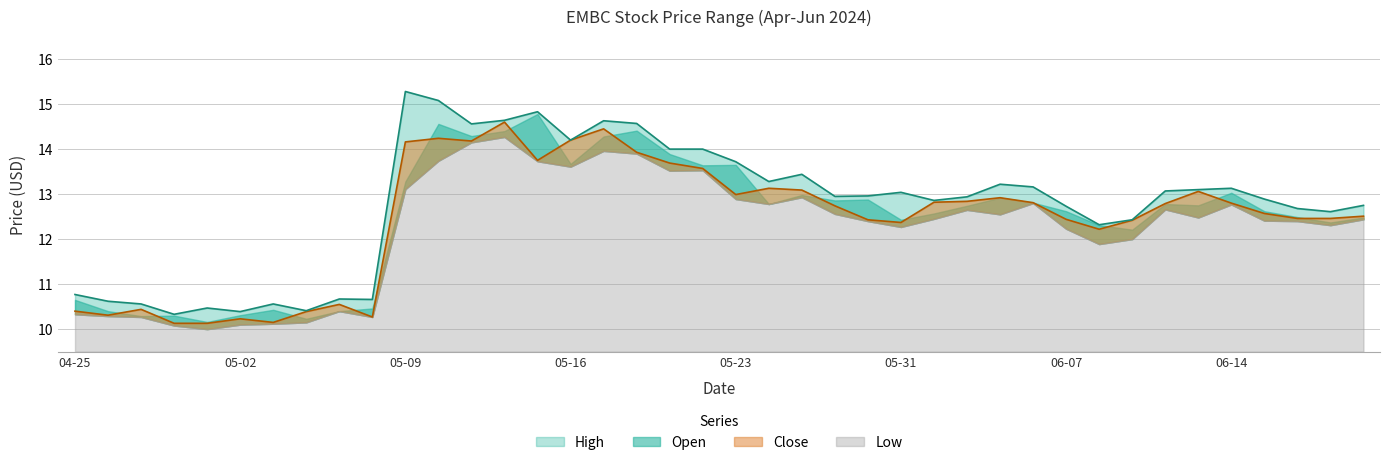

The High series shows 13.3 at 2024-05-24. True or false?

True